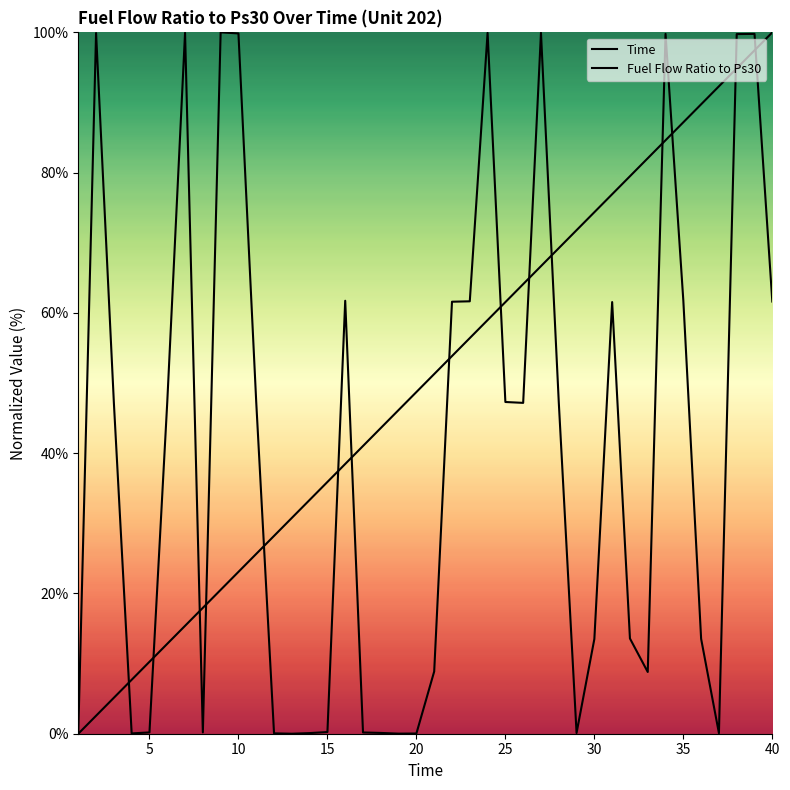

What are all the series names shown in the legend?

Time, Fuel Flow Ratio to Ps30